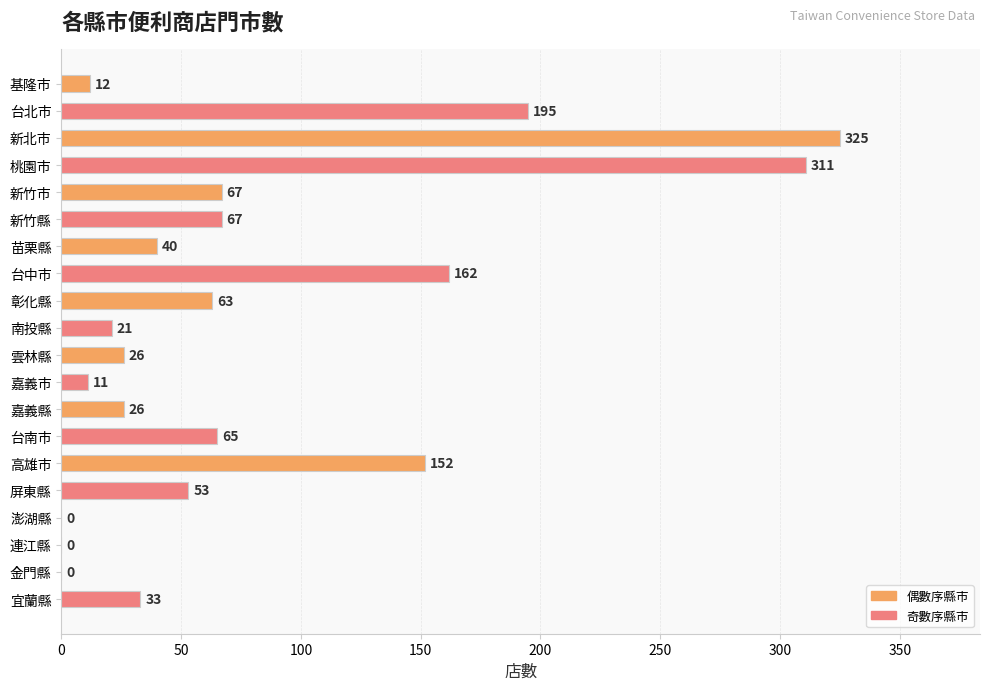

What is the greatest value displayed?

325